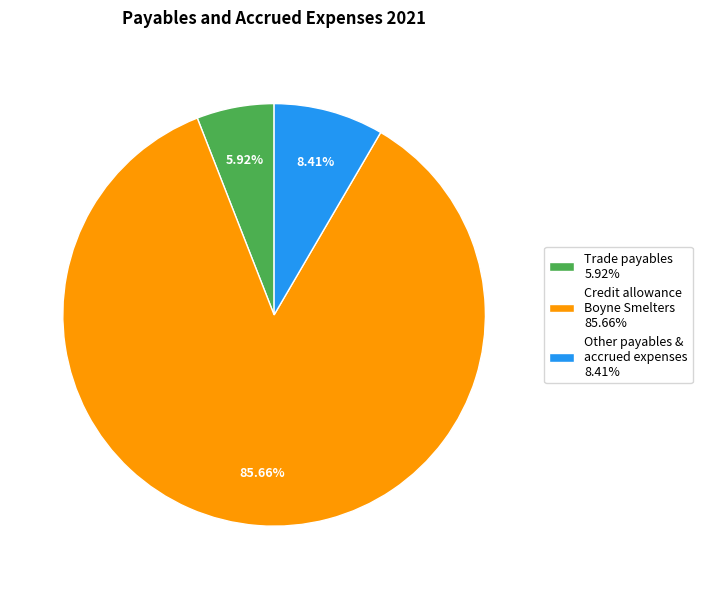

What is the smallest slice in the pie chart?

Trade payables 5.92%